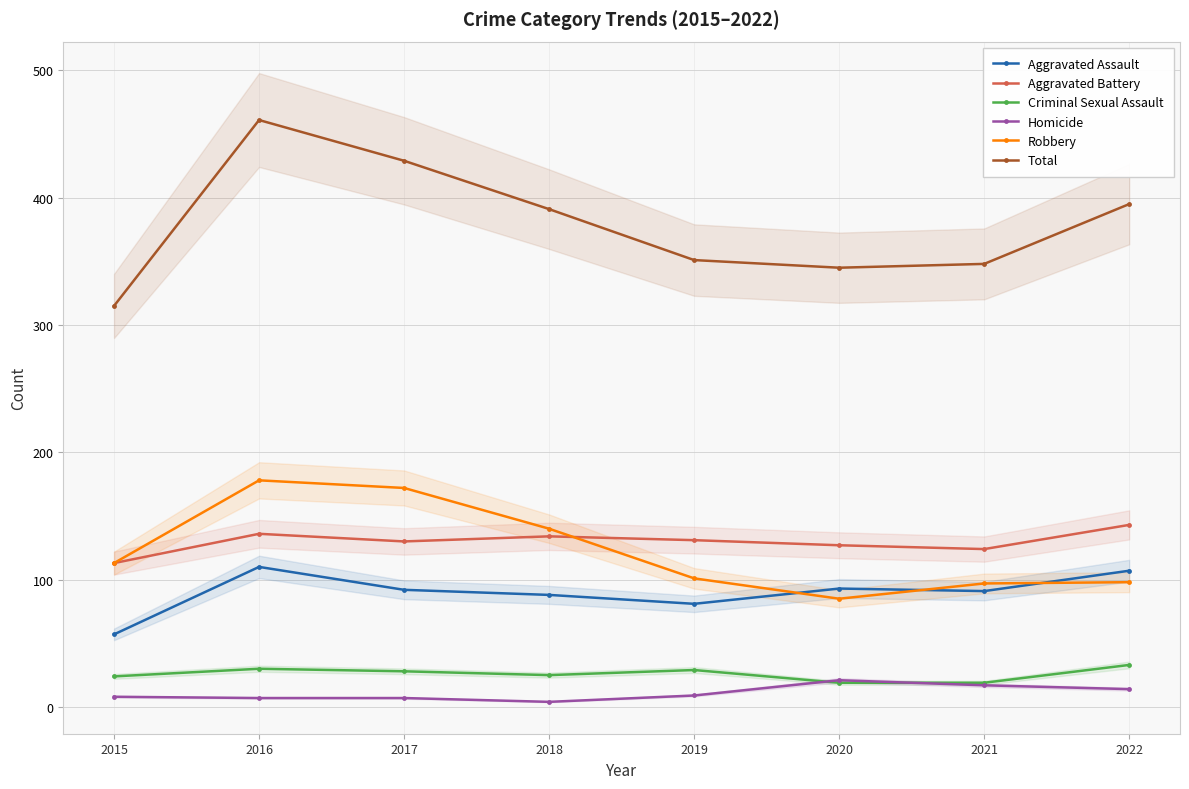

At which label does Criminal Sexual Assault reach its minimum?

2020